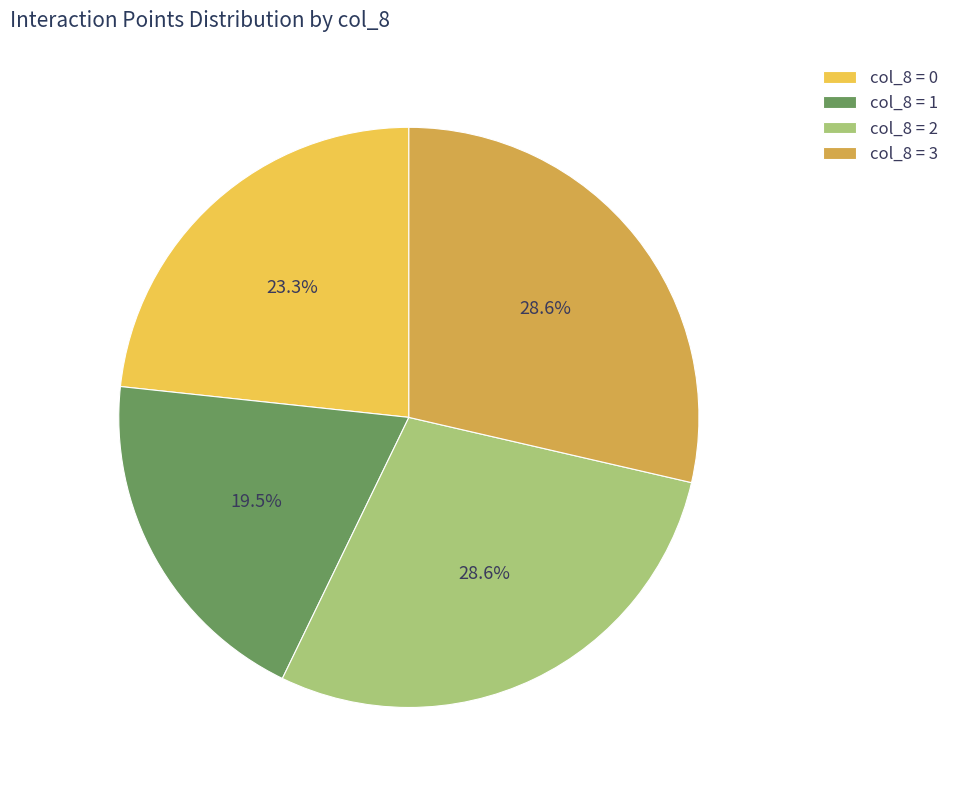

What is the ratio of the value at col_8 = 2 to the value at col_8 = 3?

1.0